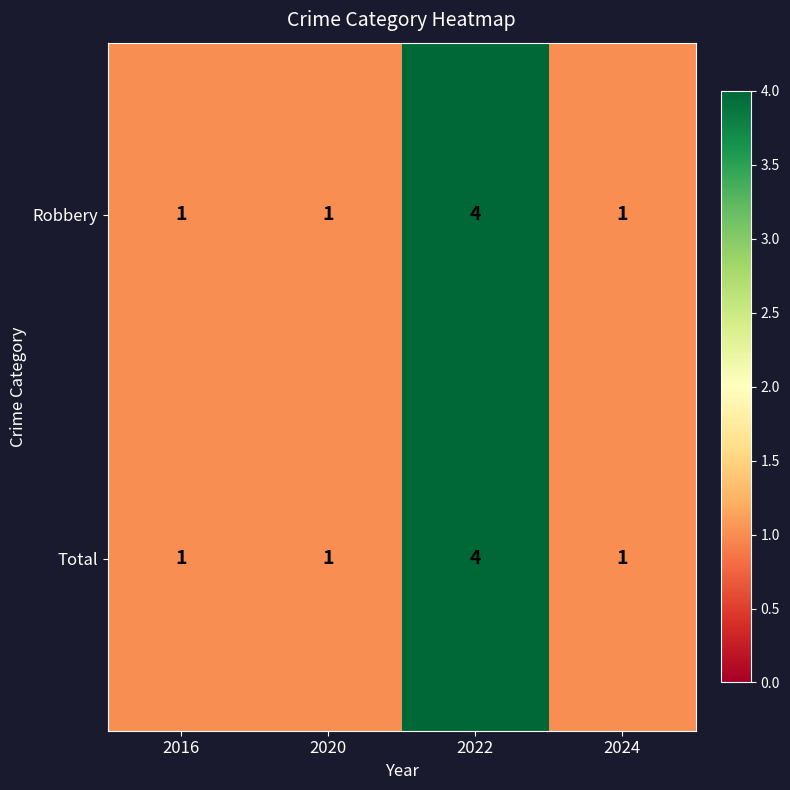

Count the Total values in the range 1 to 4.

4